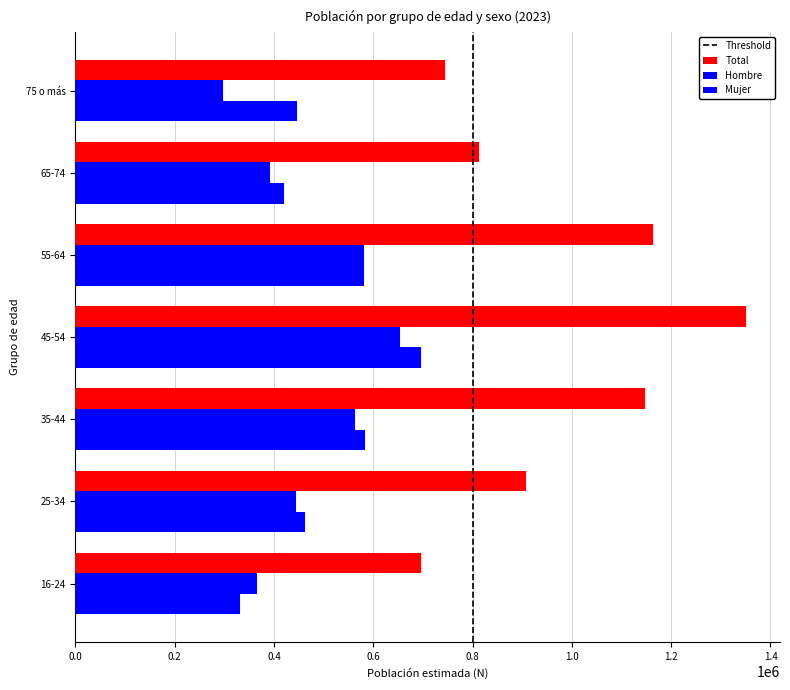

At which label does Hombre first exceed 444409?

35-44